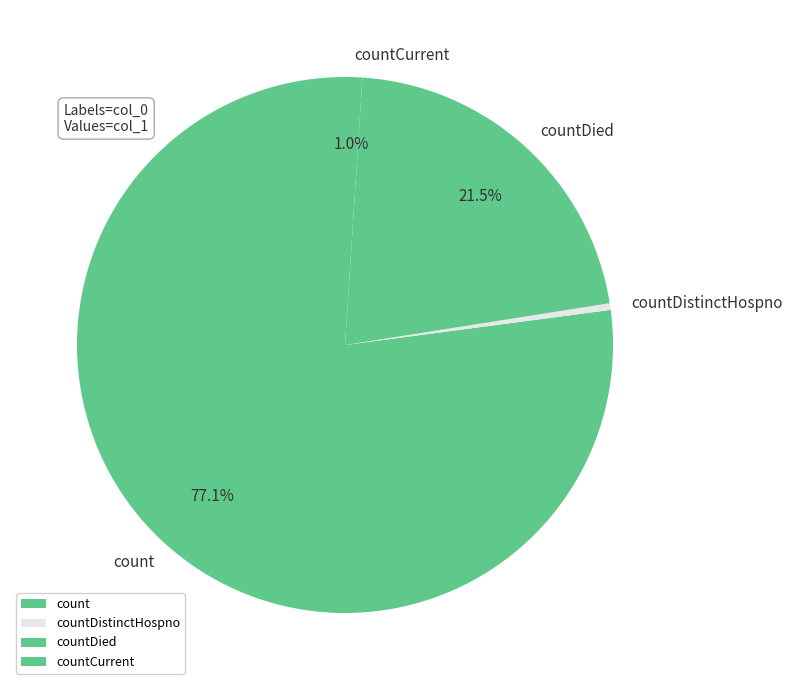

The countCurrent slice represents 11% of the pie. True or false?

False